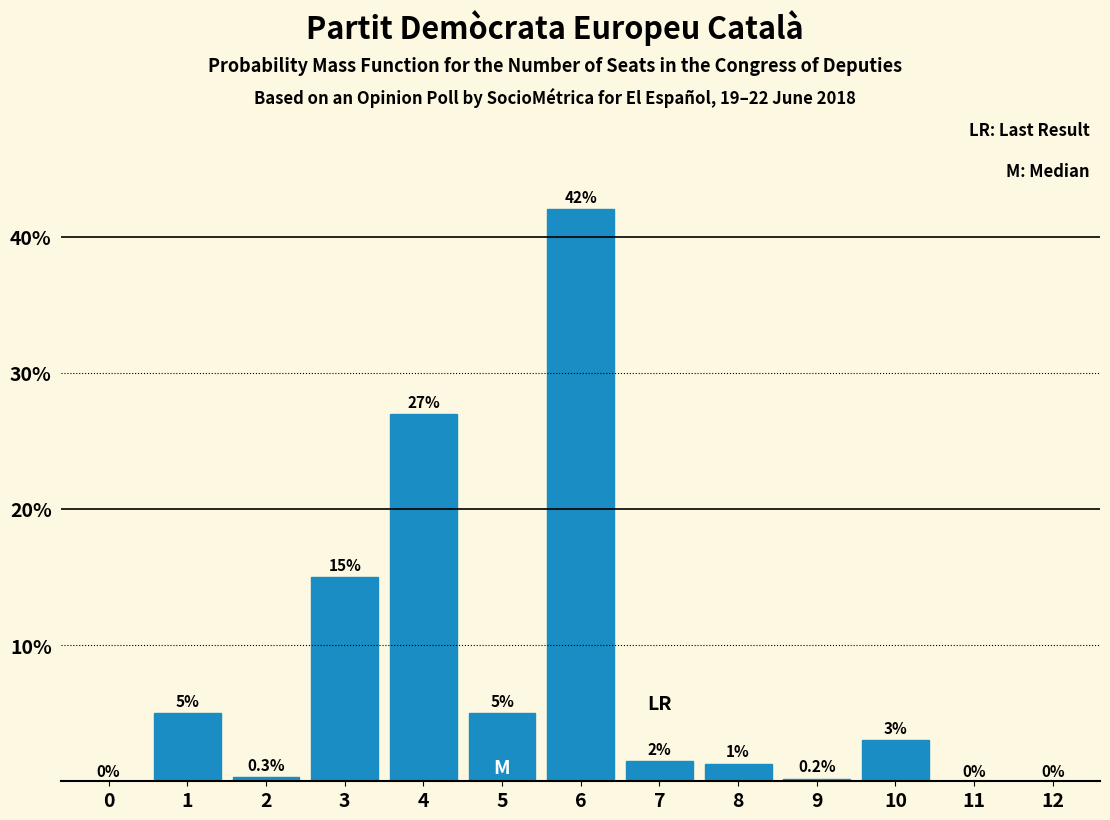

Reading left to right, extract all data points from this chart.

0=0.0	1=5.0	2=0.3	3=15.0	4=27.0	5=5.0	6=42.0	7=1.5	8=1.3	9=0.2	10=3.0	11=0.0	12=0.0